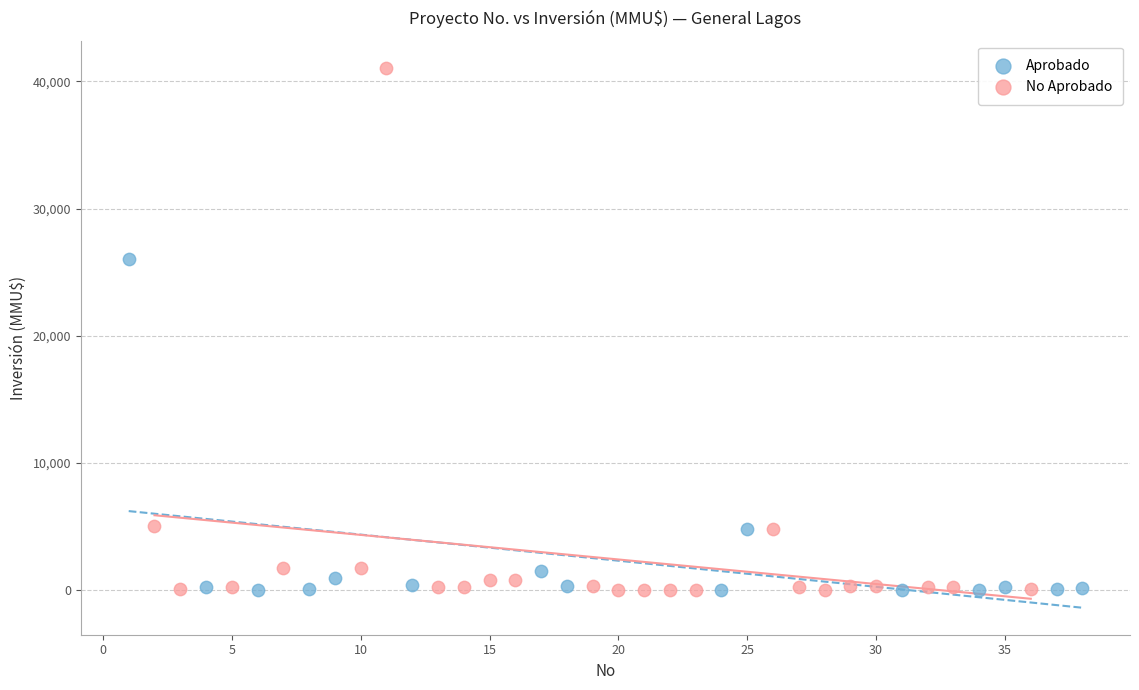

Which series has the widest spread of Y values?

No Aprobado